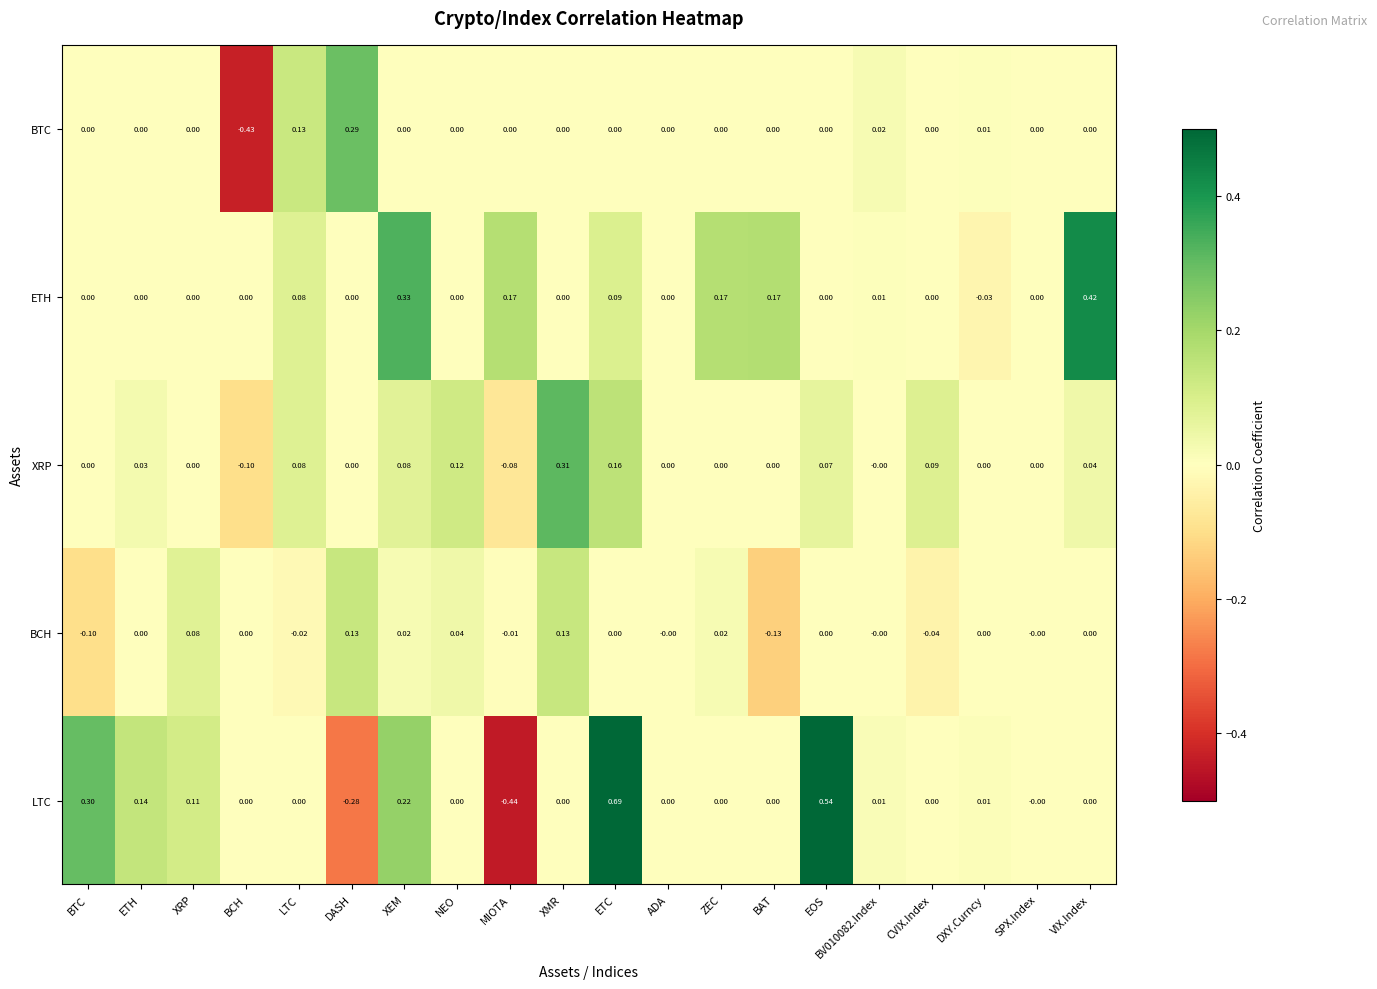

Which category has the lowest value across all series?

MIOTA